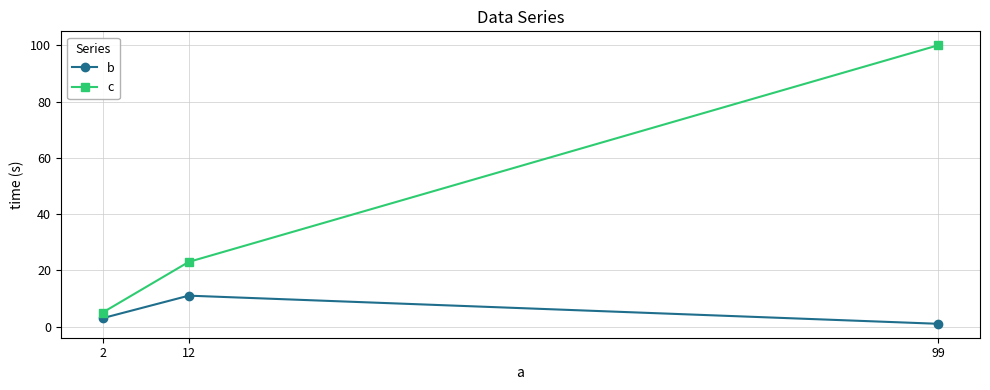

What is the difference between the maximum and minimum values in the c series?

95